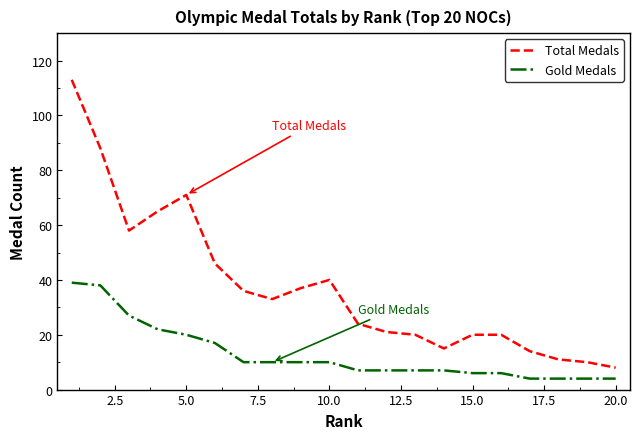

How many lines are shown in the chart?

2